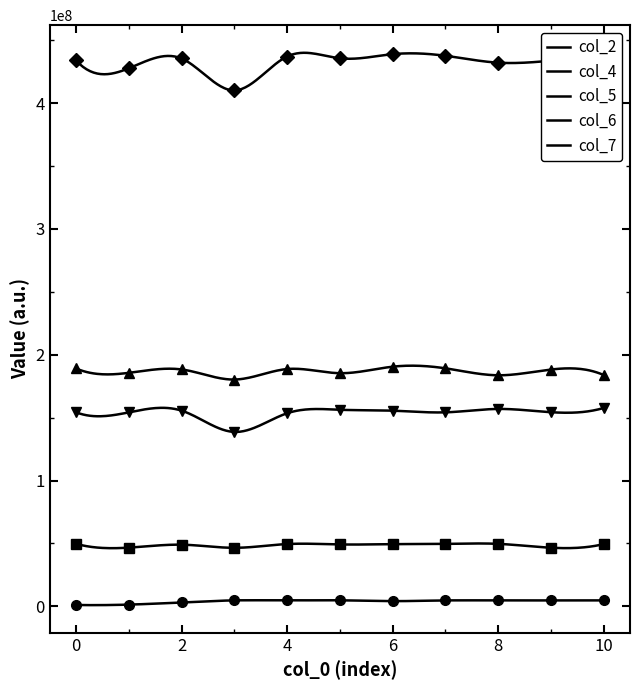

How many interior local peaks does the col_4 series have?

3